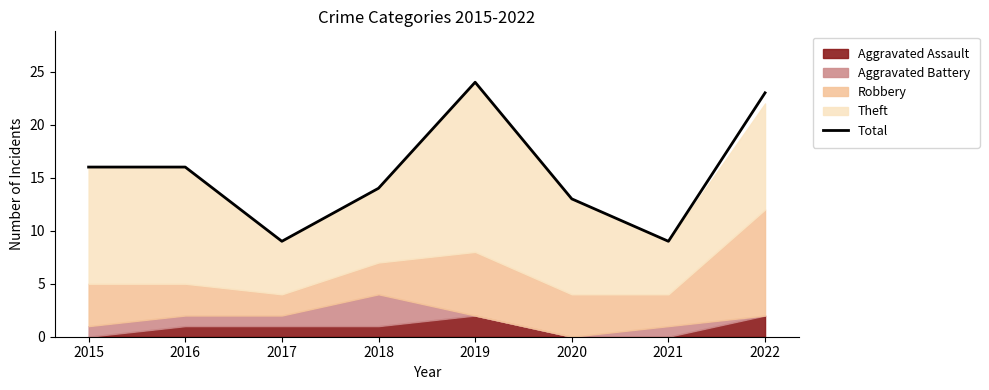

What is the difference between the second highest and second lowest values?

14